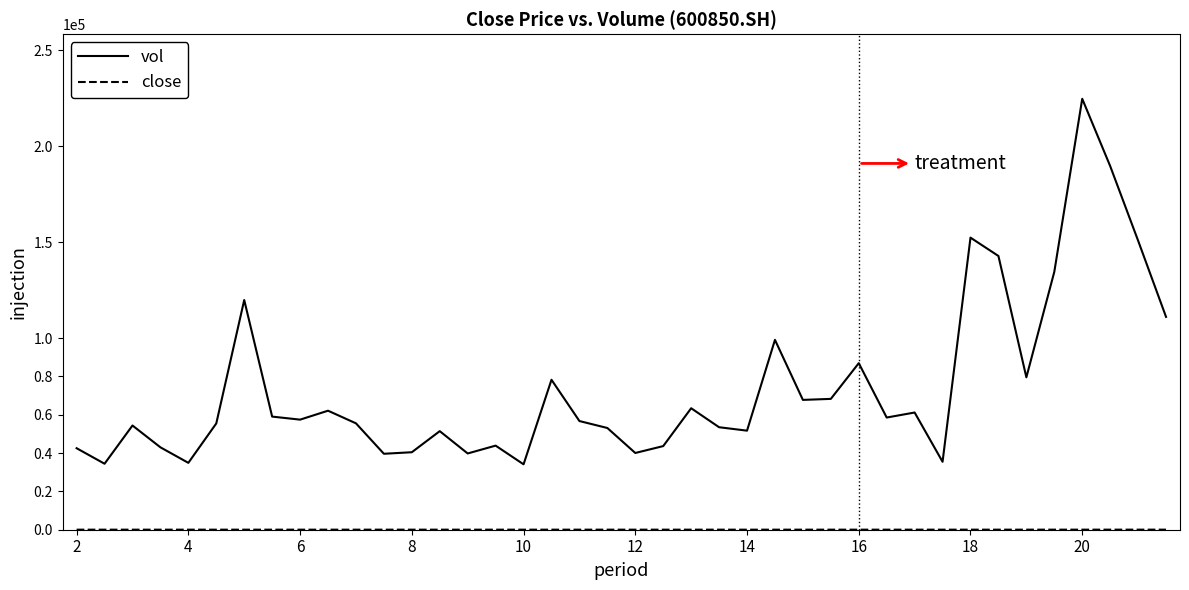

Which series has the widest spread of values?

vol